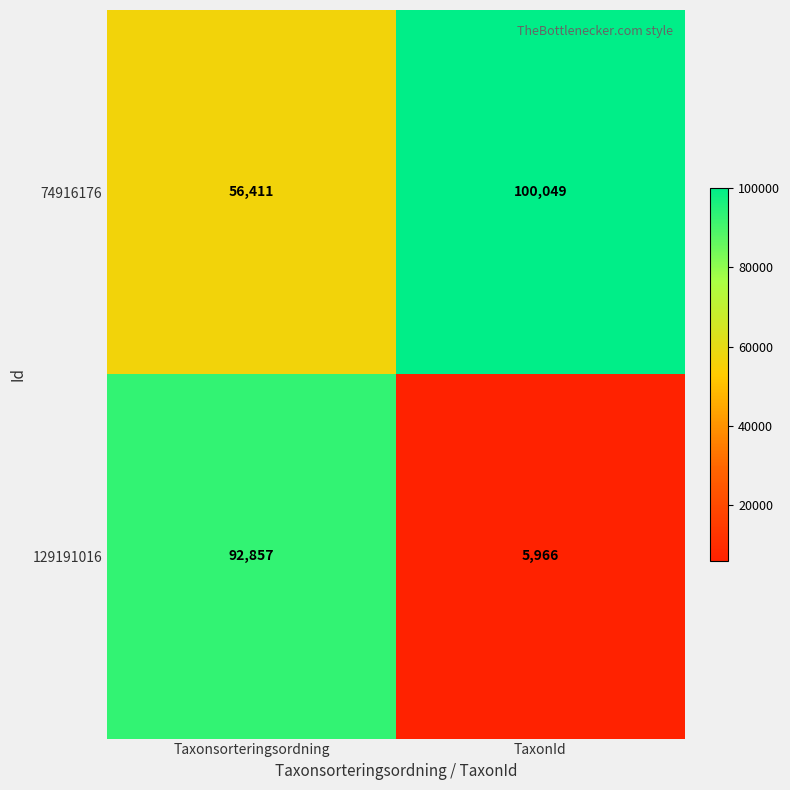

How many categories are shown in the chart?

2